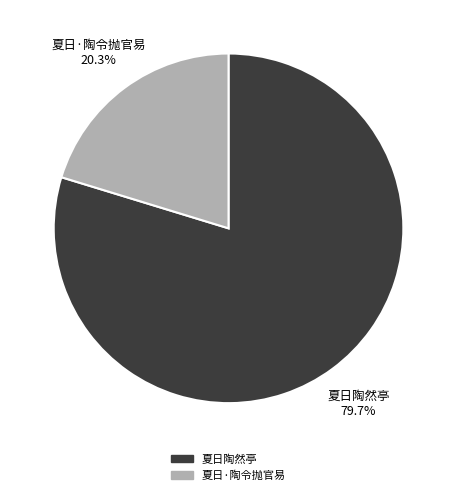

Is it true that 夏日陶然亭 is 88% of the pie?

False